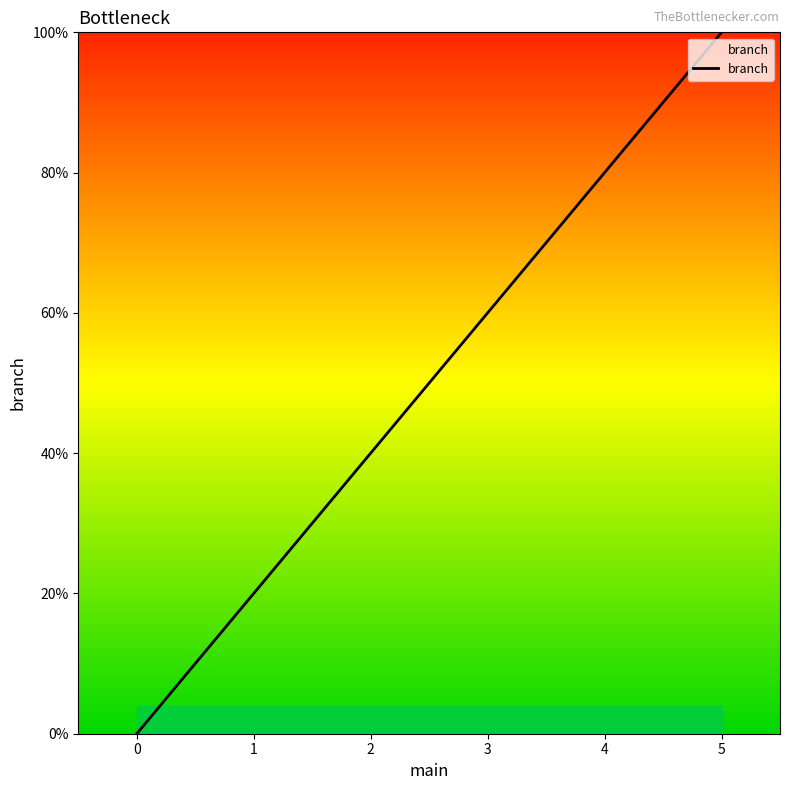

Is this an area chart (filled region under the line)?

No